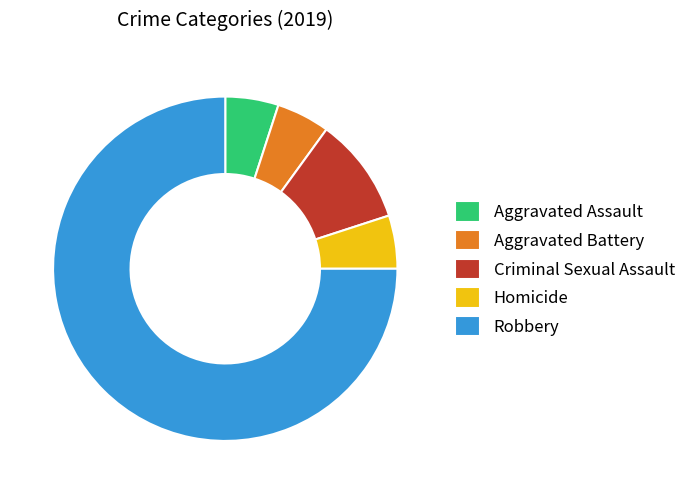

Do Aggravated Assault and Criminal Sexual Assault together represent more than half of the pie?

No